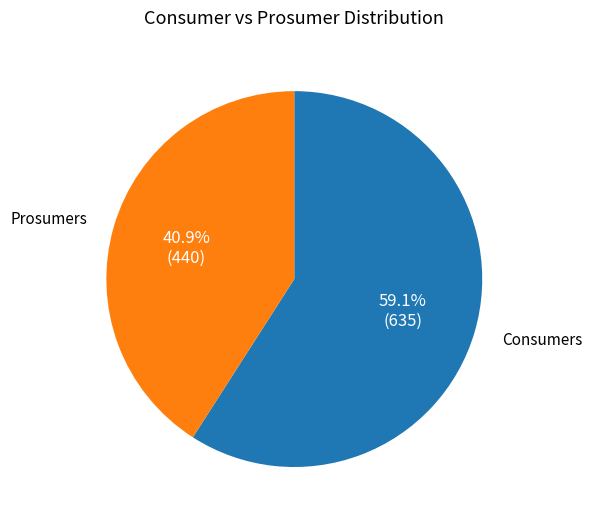

Approximately how many times larger is the value at Prosumers compared to Consumers?

0.7